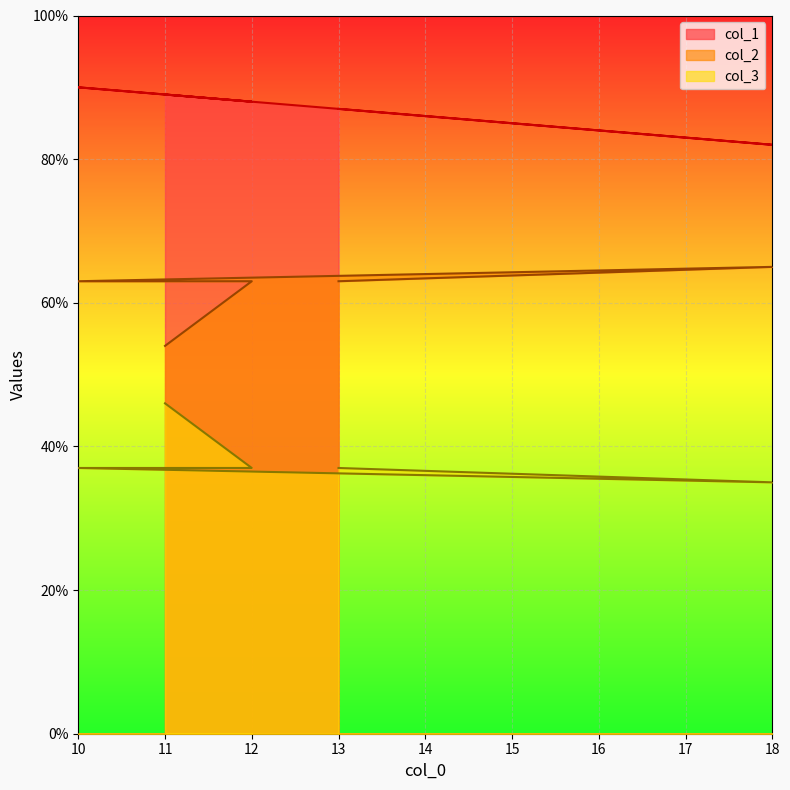

At 13, list the series in order from largest to smallest.

col_1, col_2, col_3